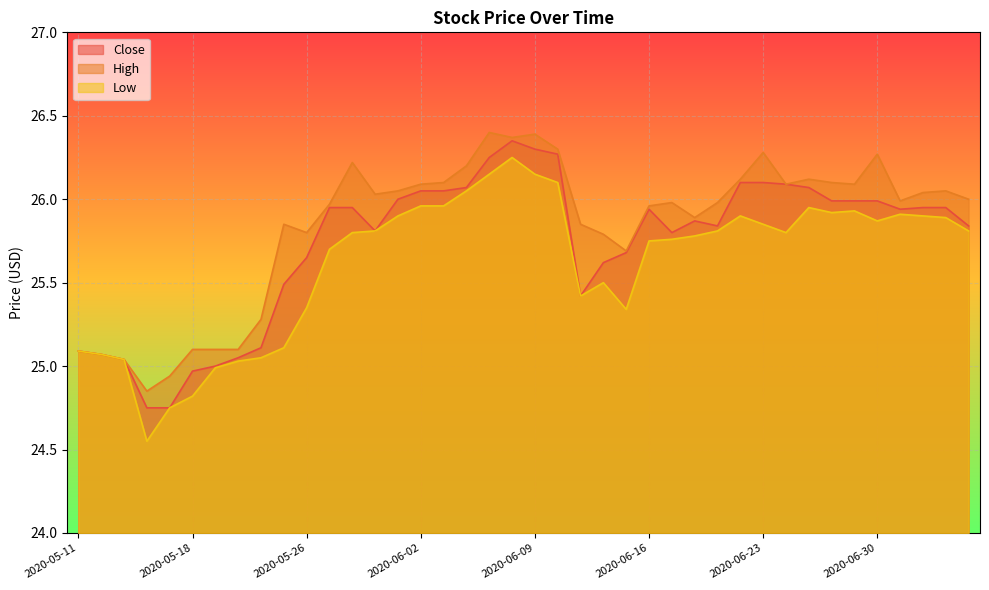

How many data points does each series have?

40